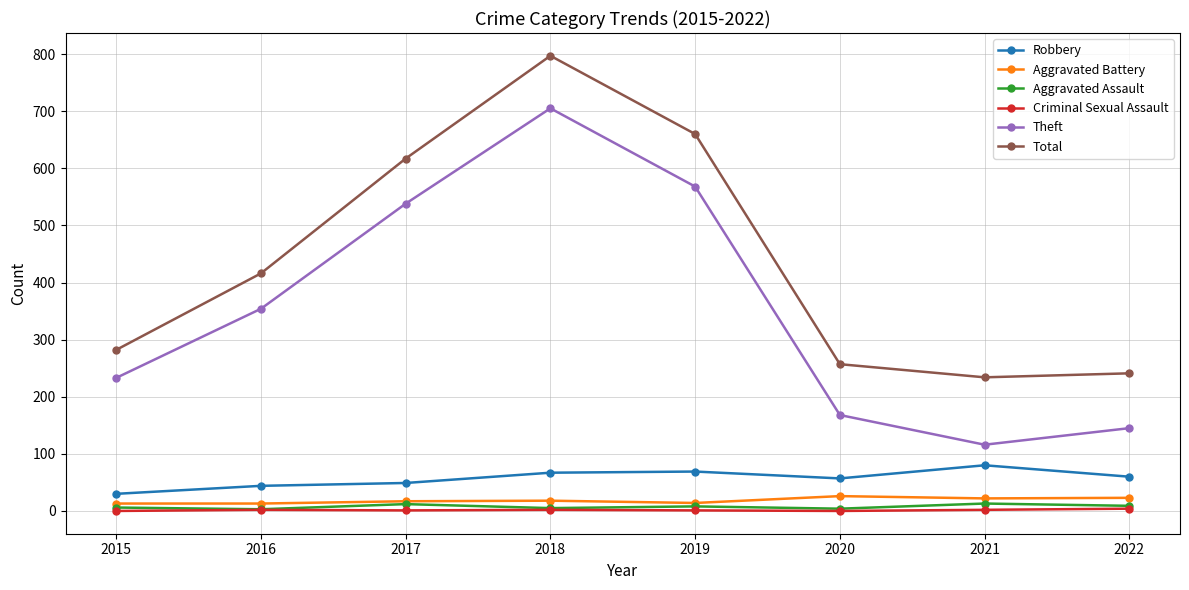

Which series has the largest range (max minus min)?

Theft